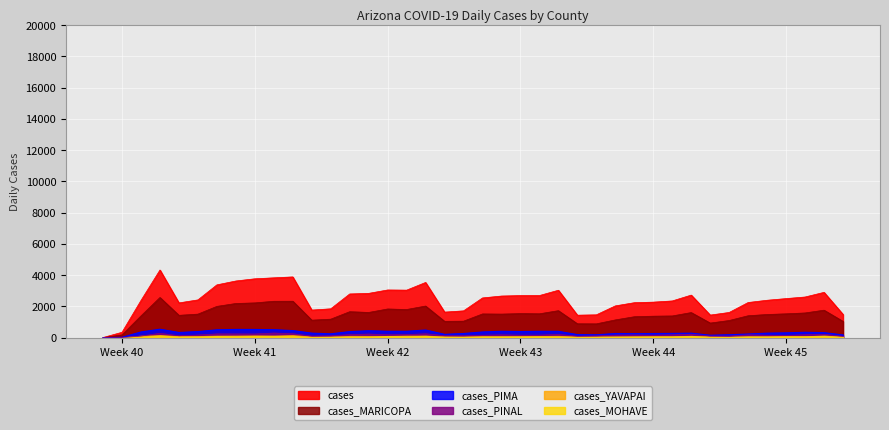

Where is cases_MARICOPA nearest to the value 1285?

28